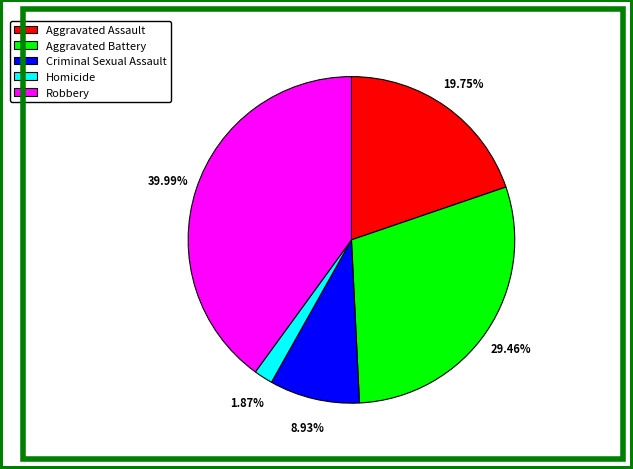

To the nearest percent, what portion does Homicide represent?

2%